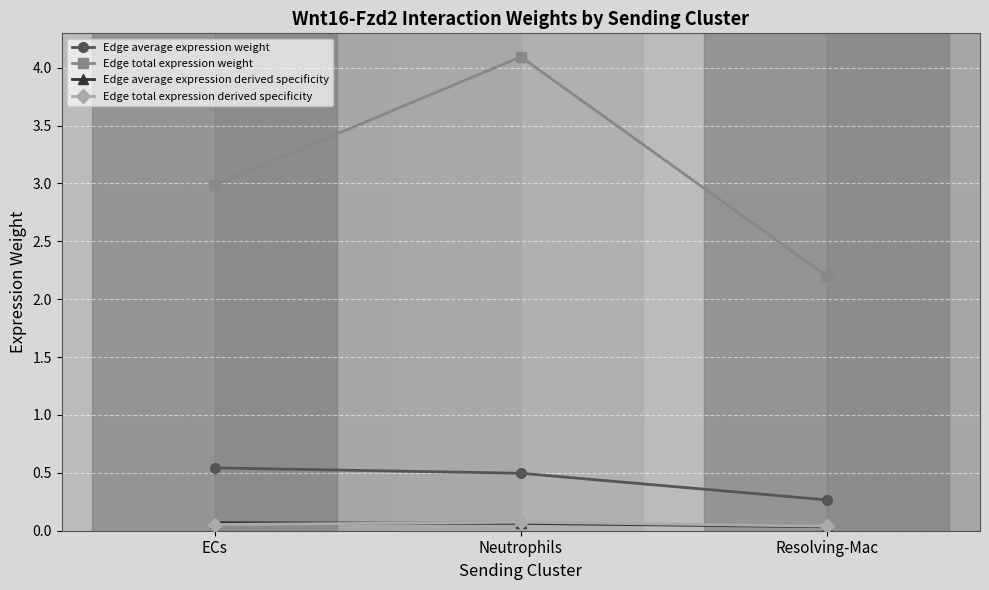

Between ECs and Resolving-Mac, which series saw the biggest shift?

Edge total expression weight